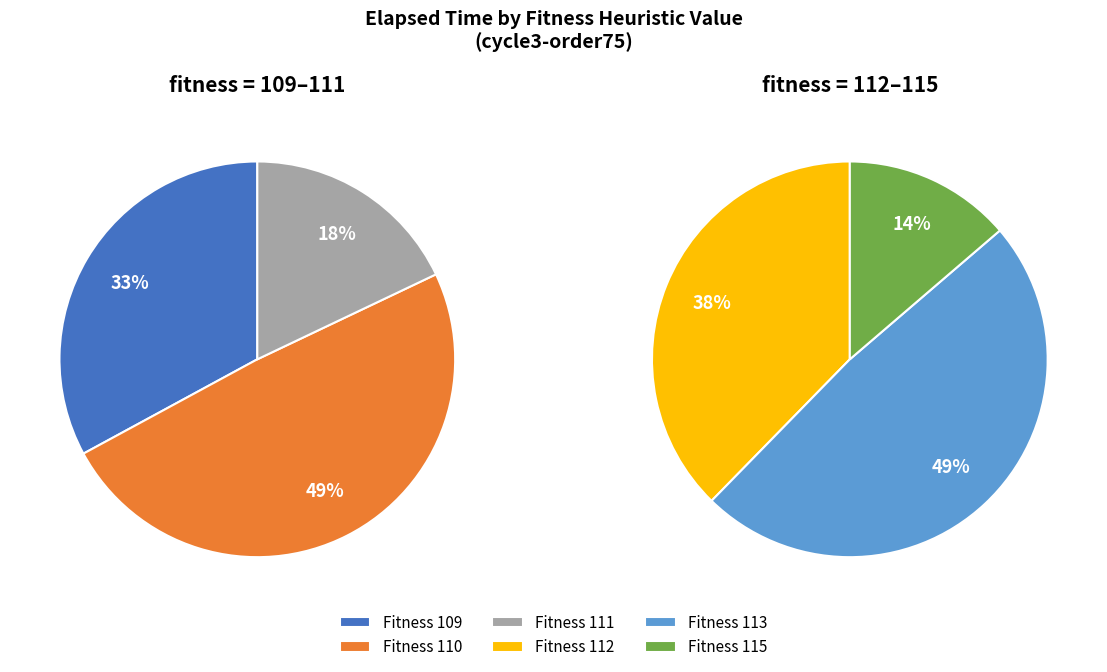

Which slice is the largest?

110